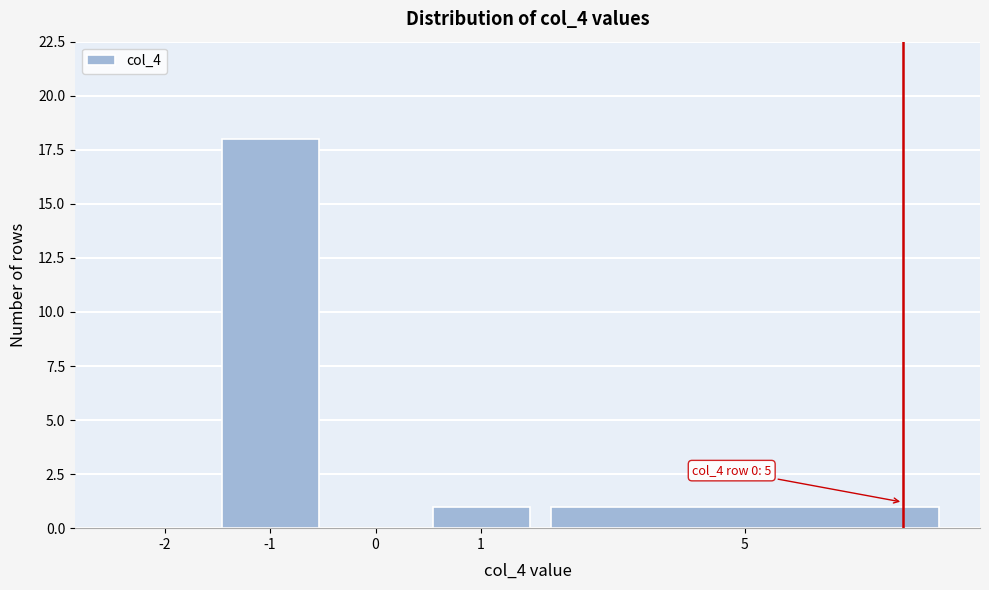

Reading left to right, what are all the values shown in this chart?

-2=0	-1=18	0=0	1=1	5=1